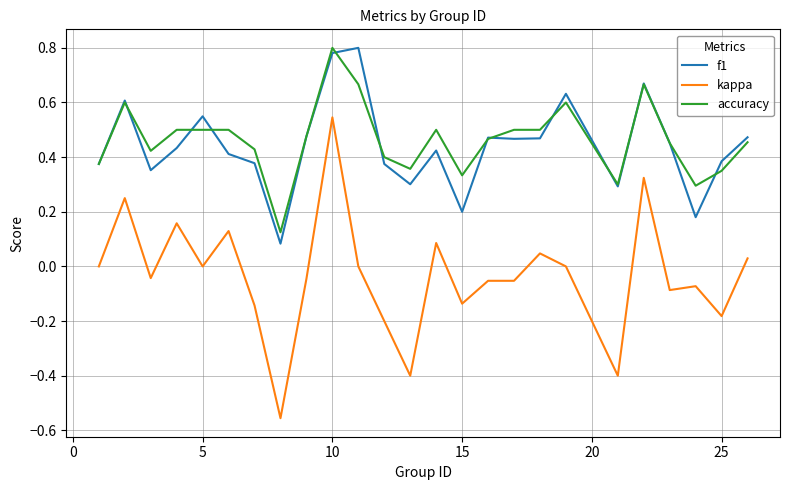

True or false: f1 and kappa cross at least once.

False